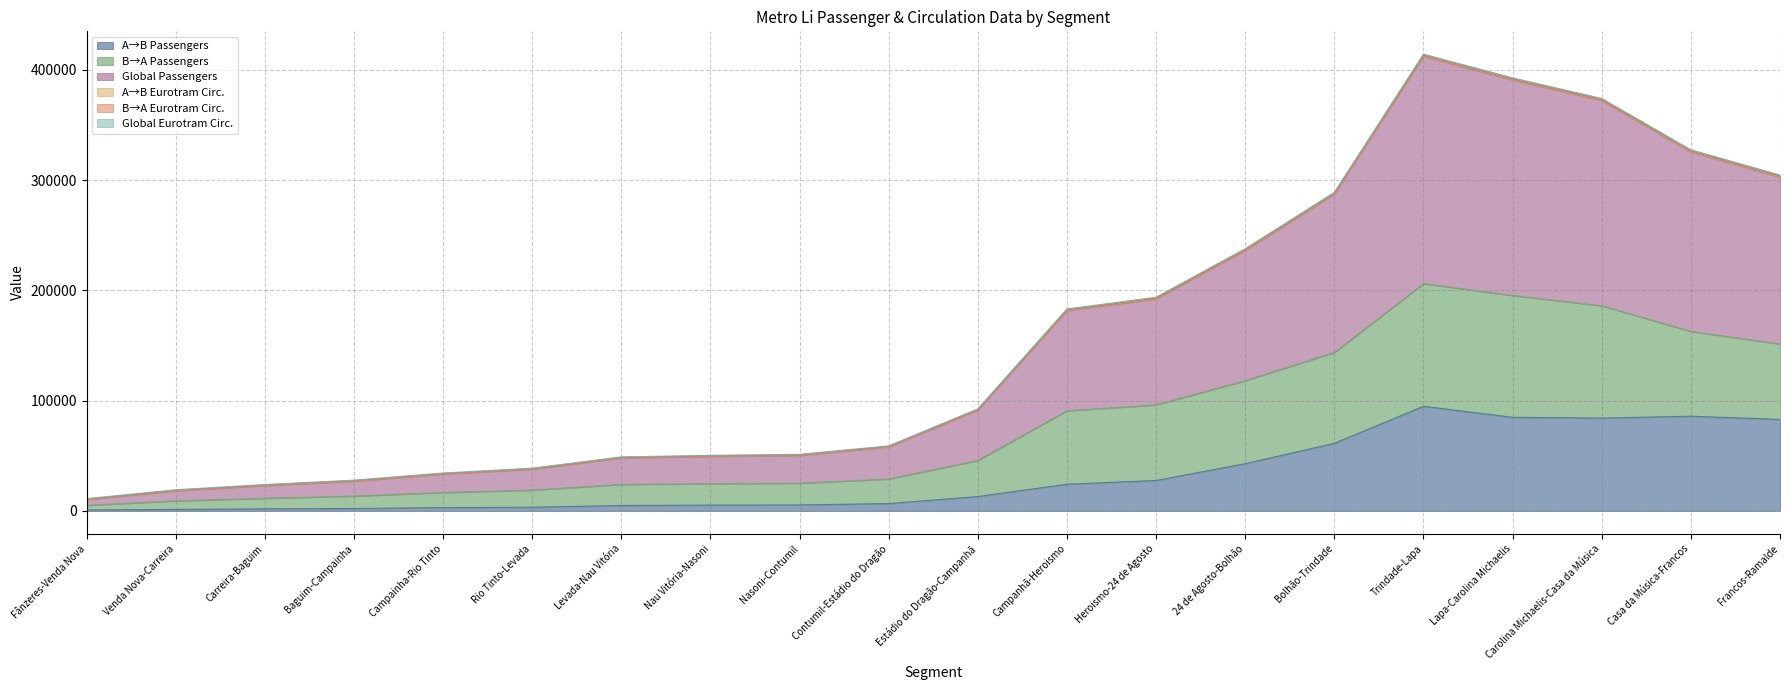

True or false: Global Eurotram Circ. and Global Passengers cross at least once.

False